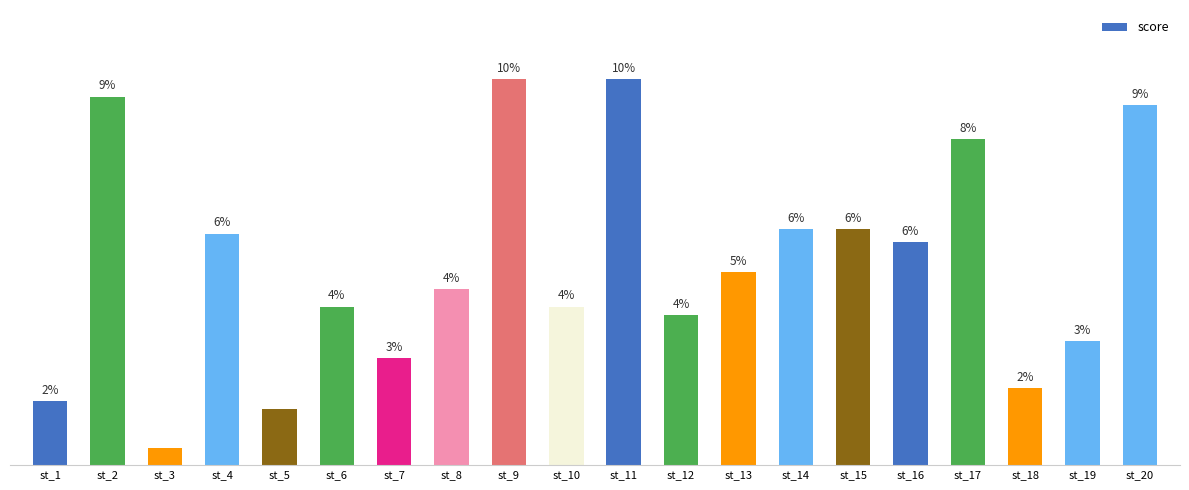

The chart shows a value of 4 at st_3. True or false?

True